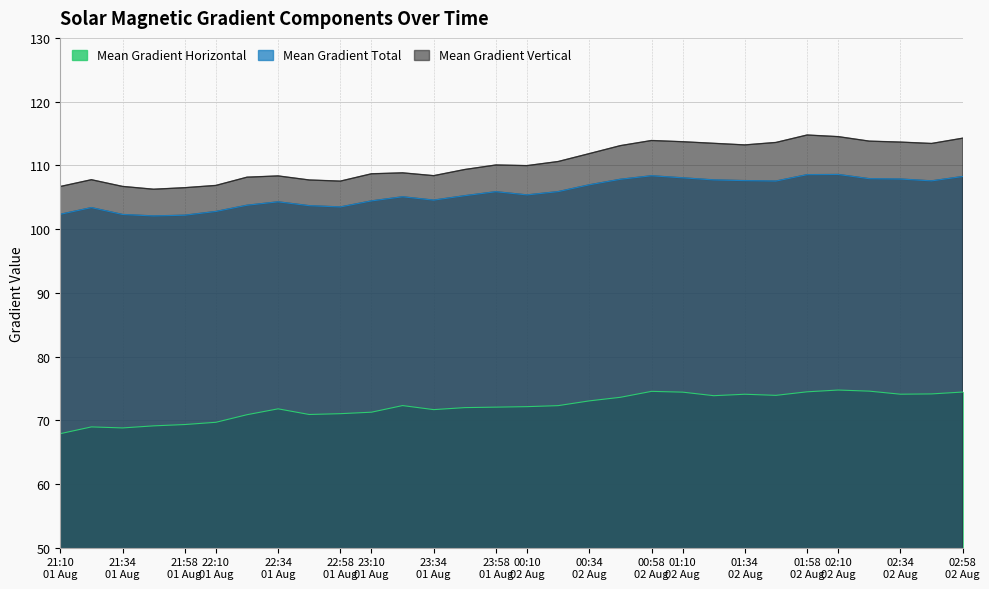

Which series has the largest total across all categories?

Mean Gradient Vertical